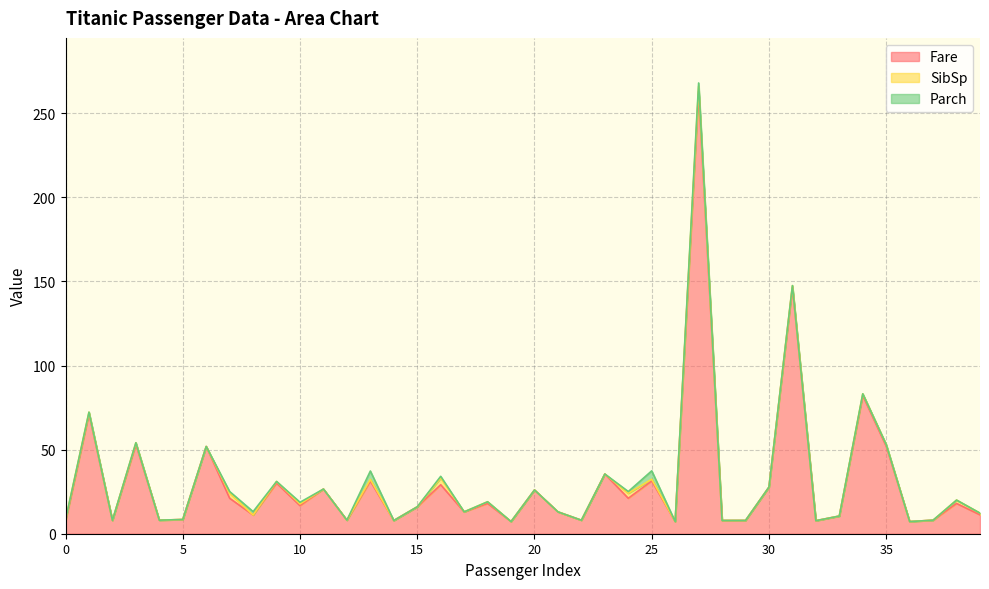

Where do SibSp and Parch first cross each other?

7 and 8